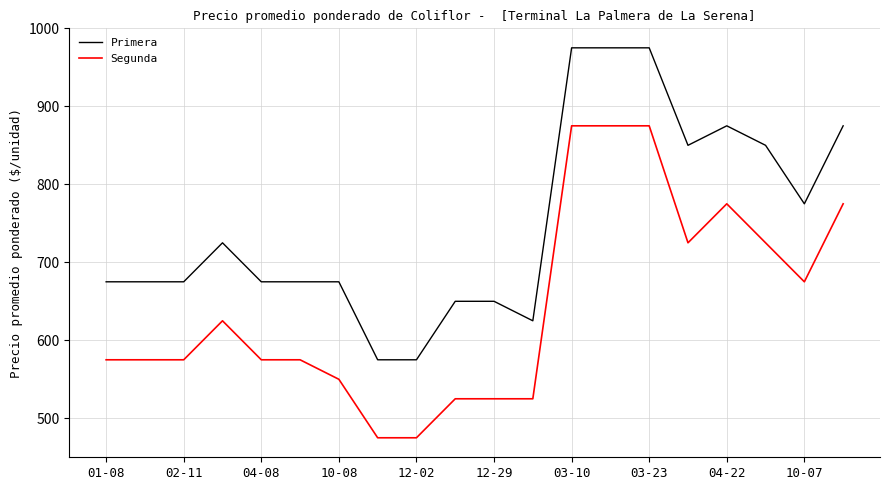

True or false: Primera and Segunda cross at least once.

False